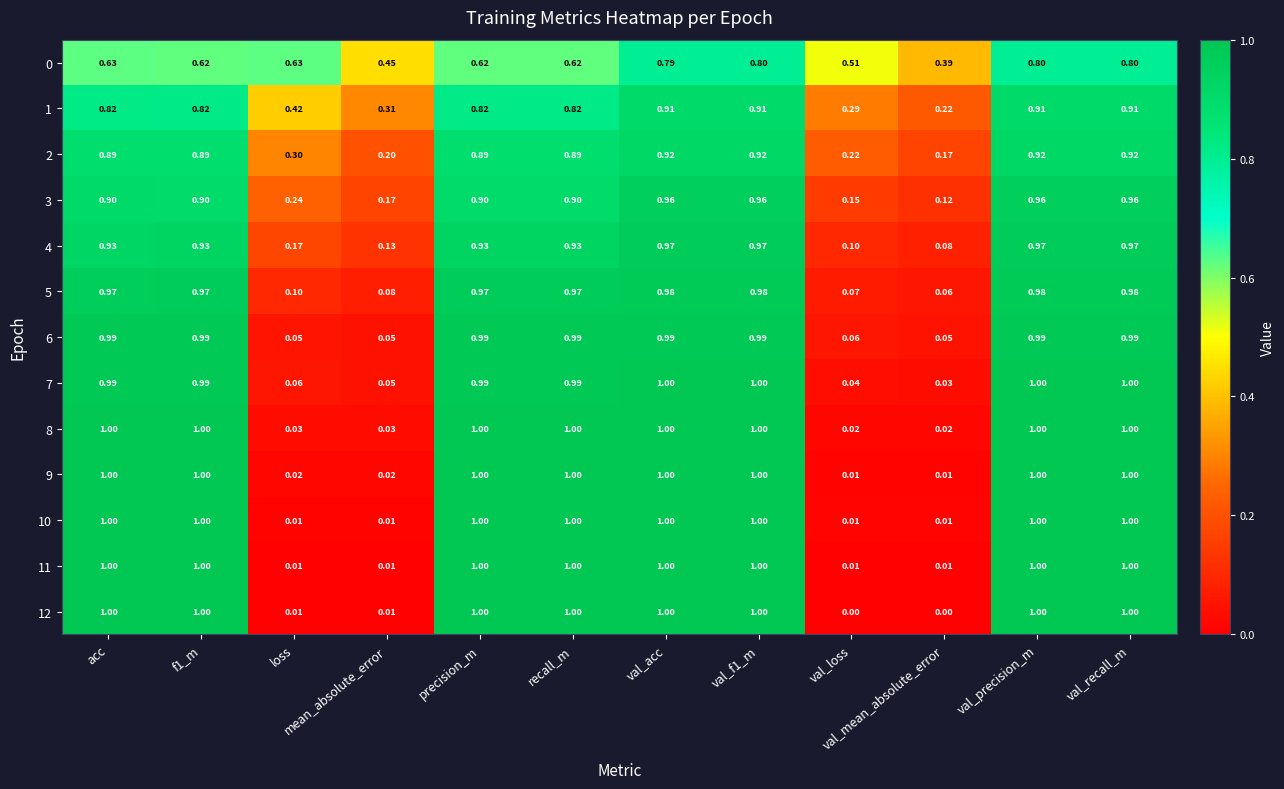

At how many categories does at least one series exceed 0?

12